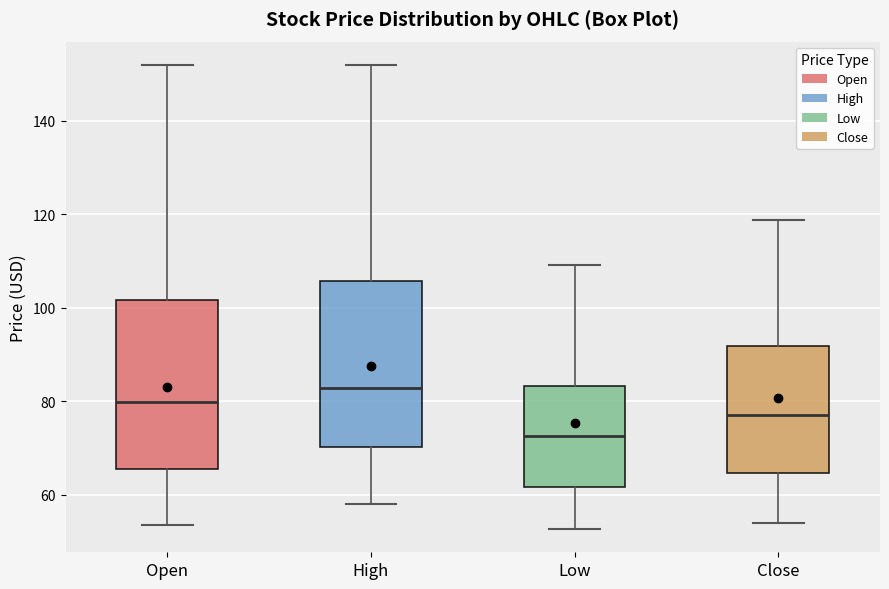

Which box's median line is the highest?

High